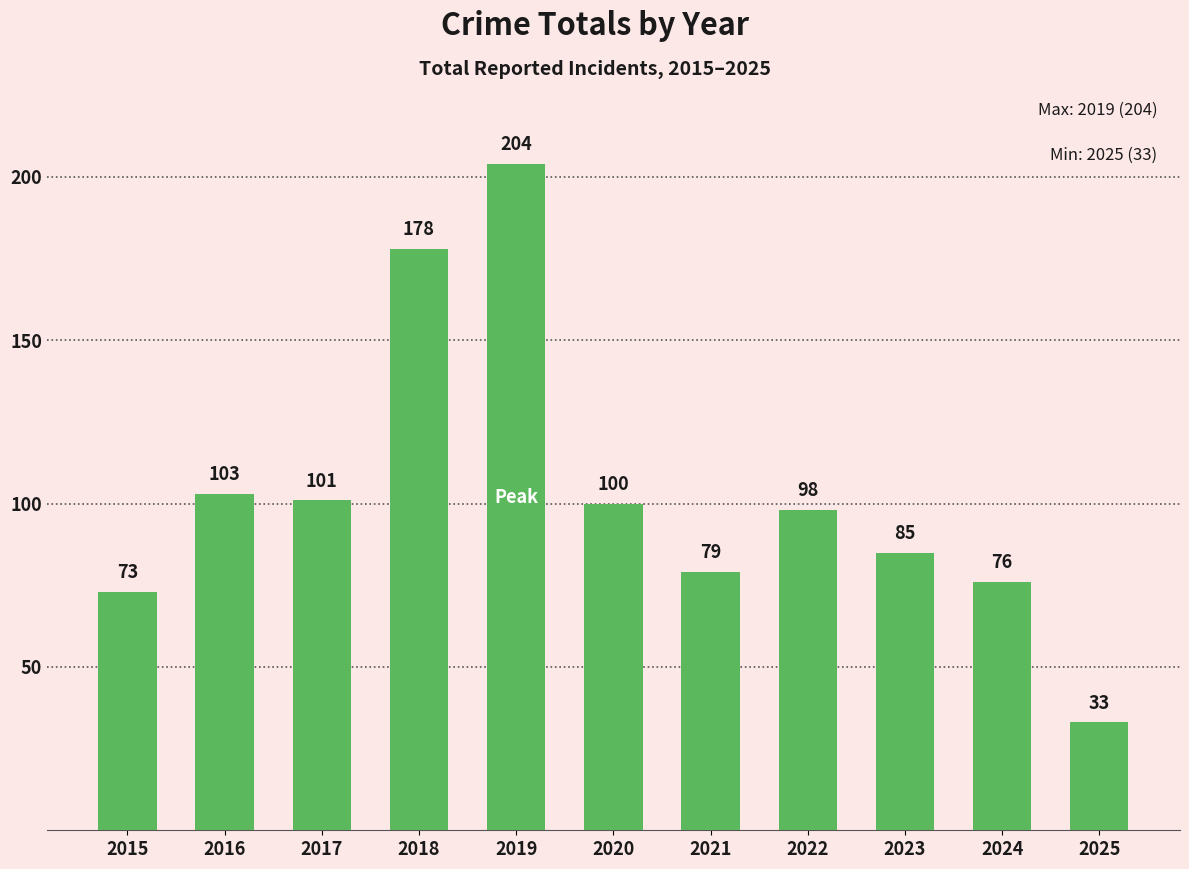

The chart shows a value of 7 at 2025. True or false?

False